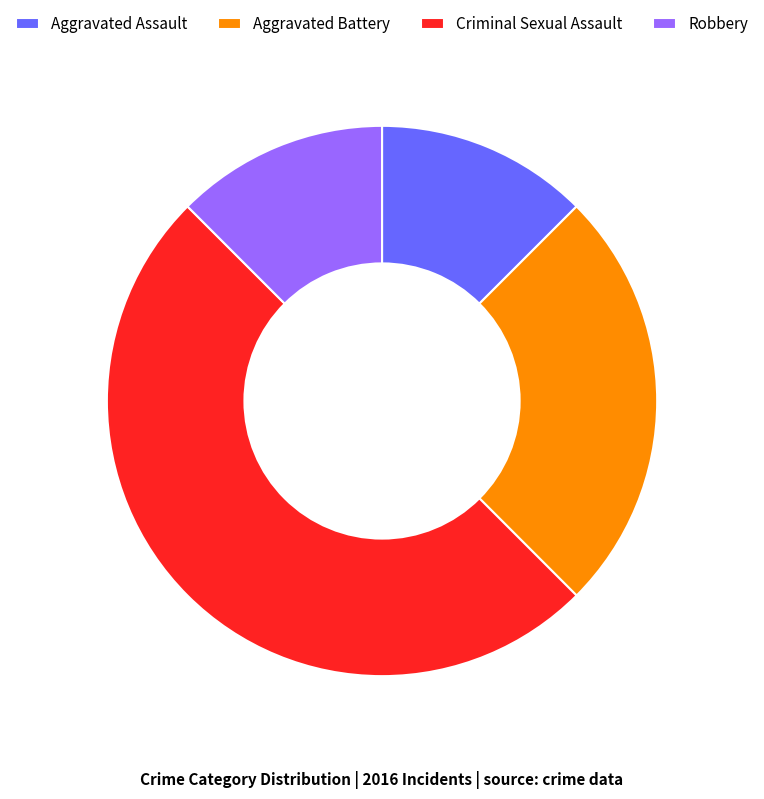

The Aggravated Assault slice represents 21% of the pie. True or false?

False